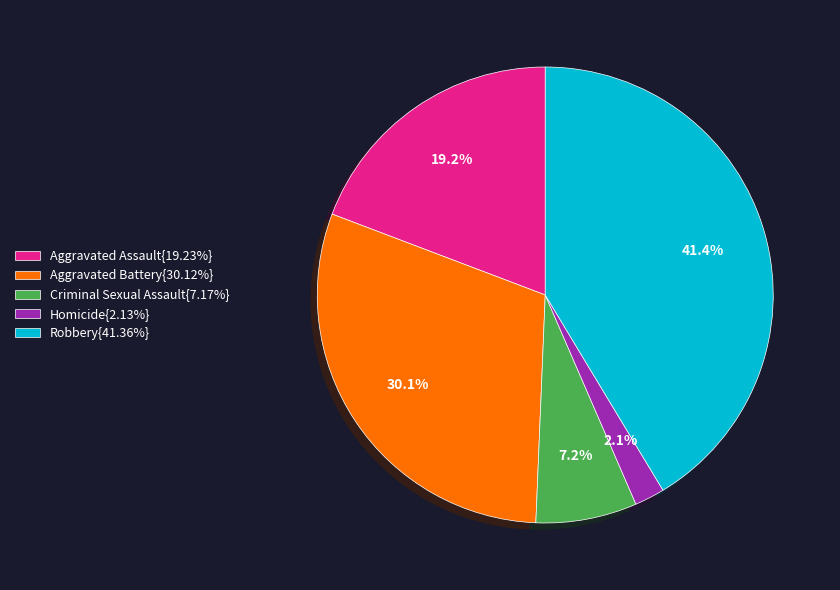

Is there a majority slice in this chart?

No